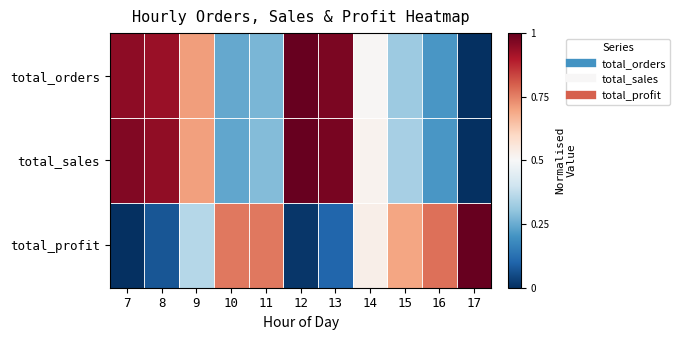

Reading left to right, what are all the values shown in this chart?

total_orders: 7=0.9	8=0.9	9=0.7	10=0.2	11=0.3	12=1.0	13=1.0	14=0.5	15=0.3	16=0.2	17=0.0
total_sales: 7=1.0	8=0.9	9=0.7	10=0.2	11=0.3	12=1.0	13=1.0	14=0.5	15=0.3	16=0.2	17=0.0
total_profit: 7=0.0	8=0.1	9=0.4	10=0.8	11=0.8	12=0.0	13=0.1	14=0.5	15=0.7	16=0.8	17=1.0